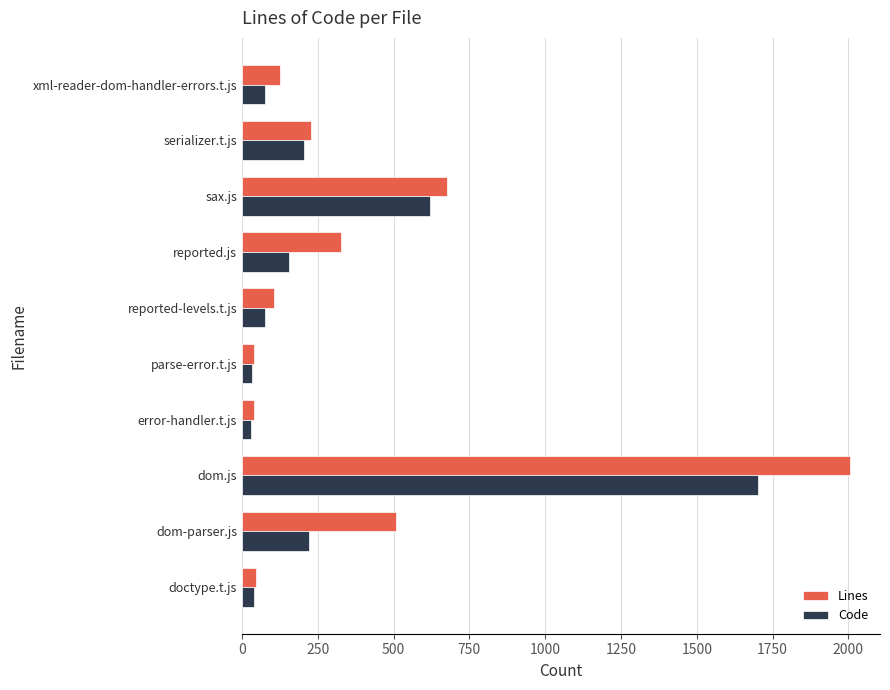

What is the difference between the highest and lowest values at dom-parser.js?

289